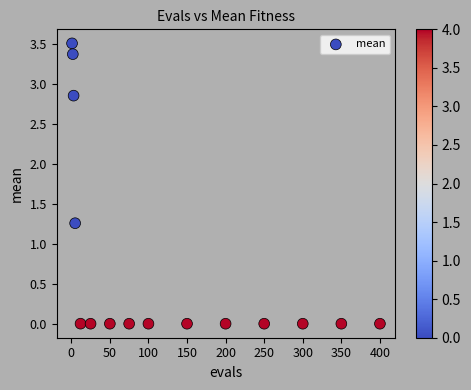

What is the range of X values (max minus min)?

399.0